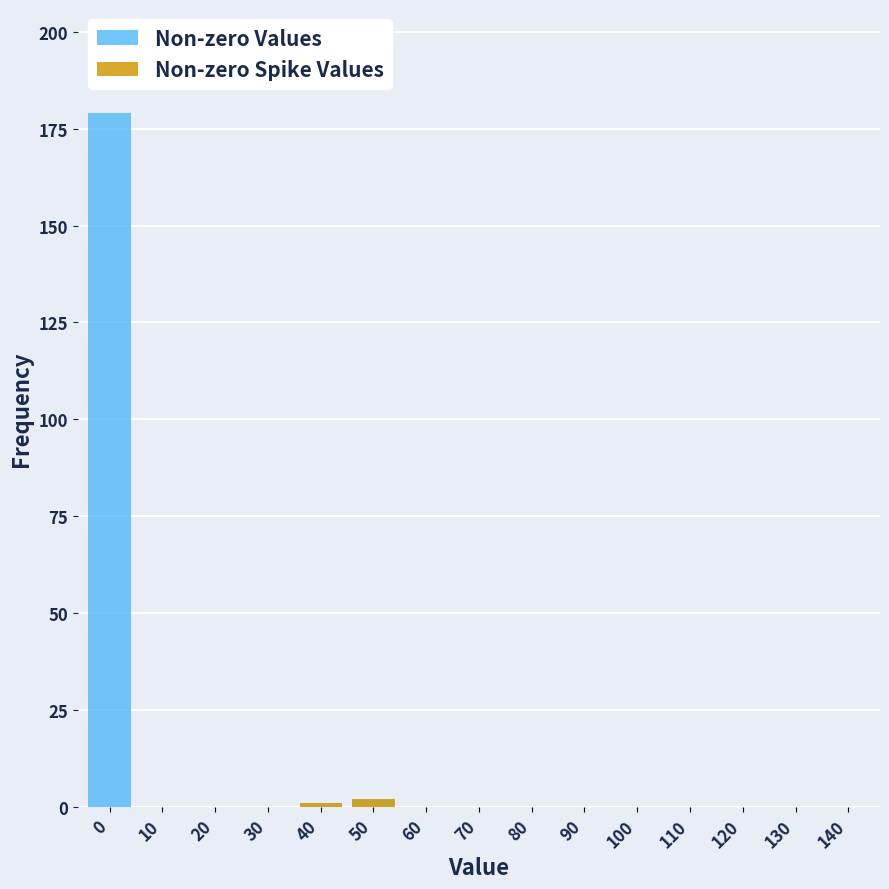

At how many categories does at least one series exceed 123?

1